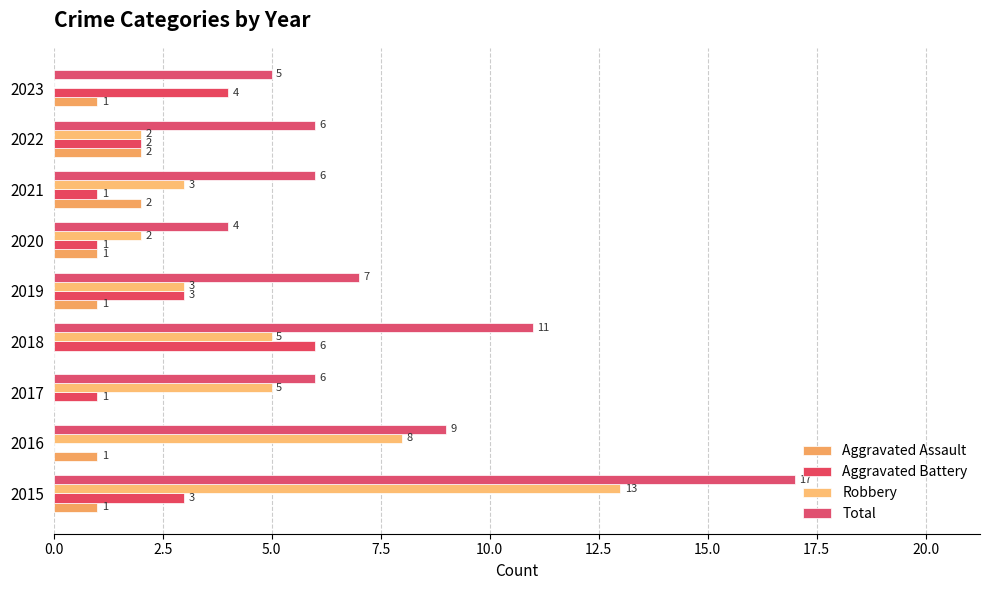

What position from the right is 12.5?

4